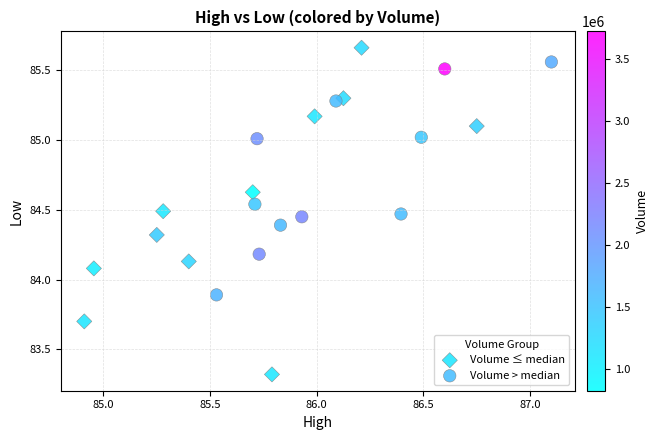

Which series reaches the minimum Y coordinate?

Volume ≤ median